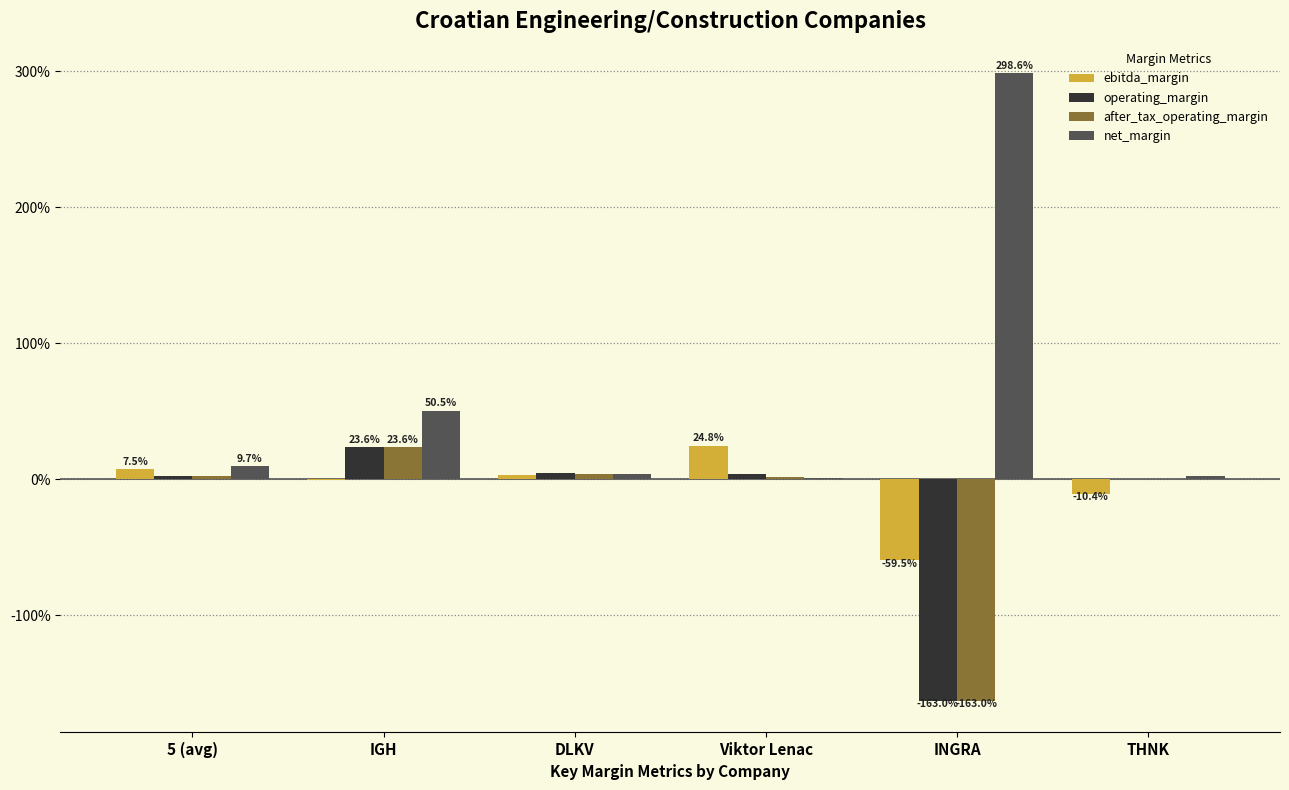

What is the total value across all series at Viktor Lenac?

0.3